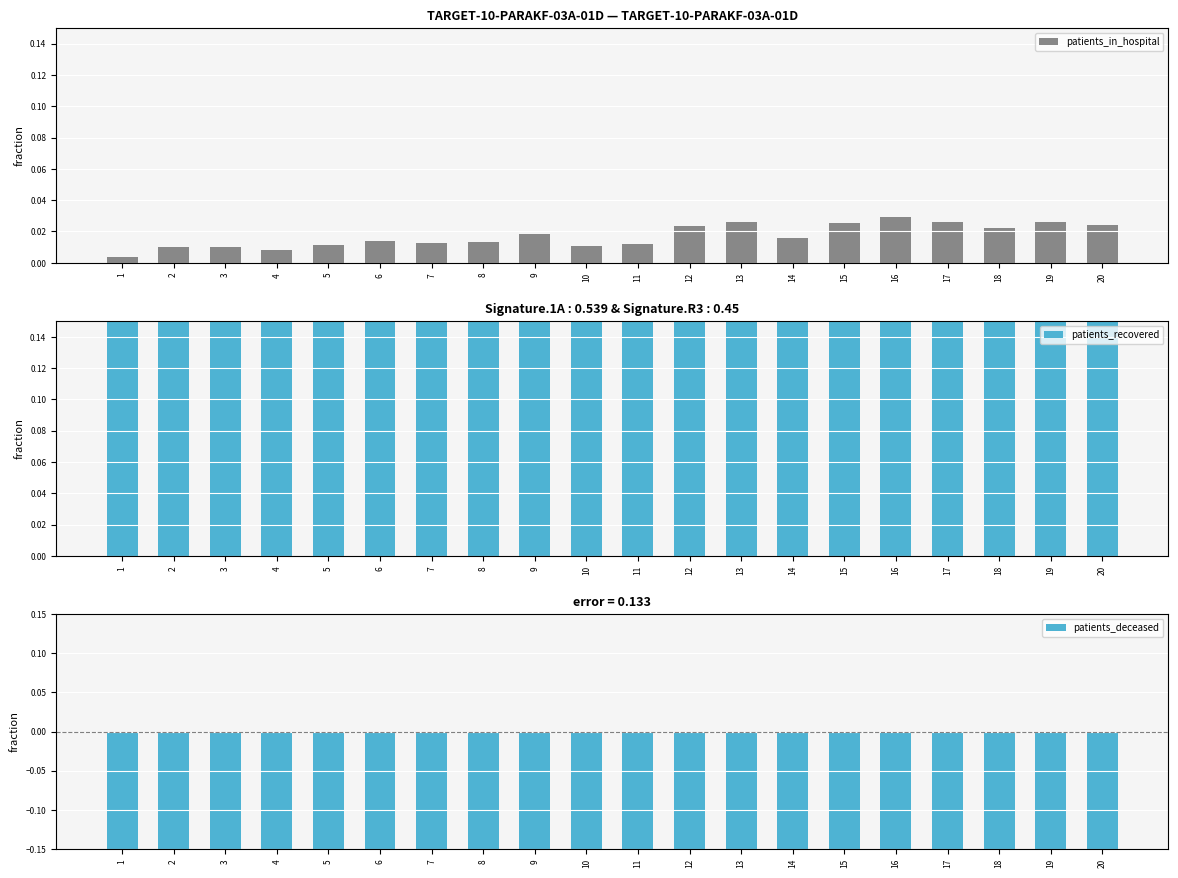

What are all the series names shown in the legend?

patients_in_hospital, patients_recovered, patients_deceased